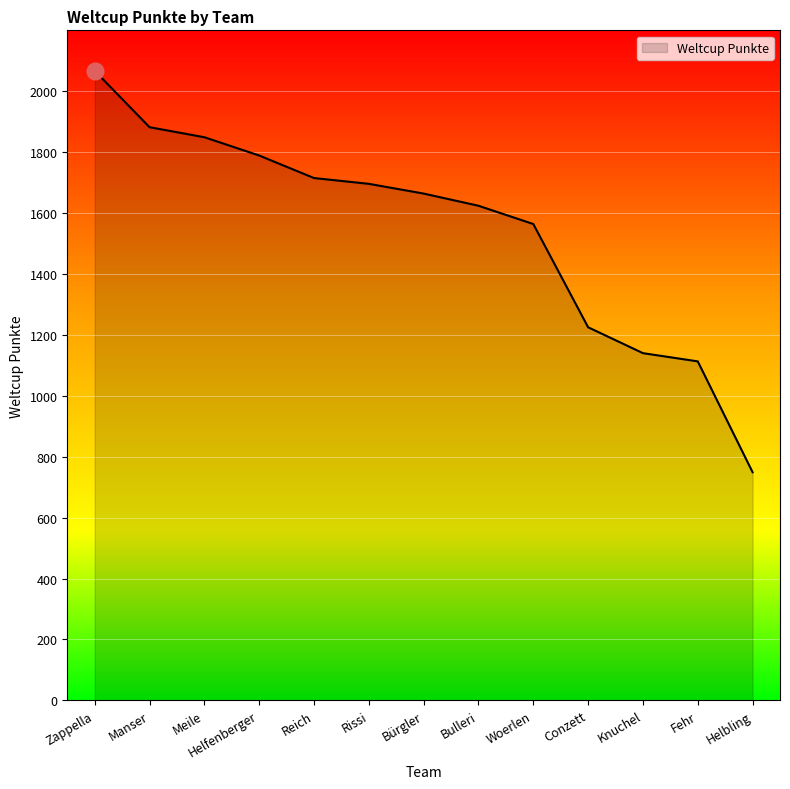

True or false: there are more than 1 points higher than both neighbors.

False